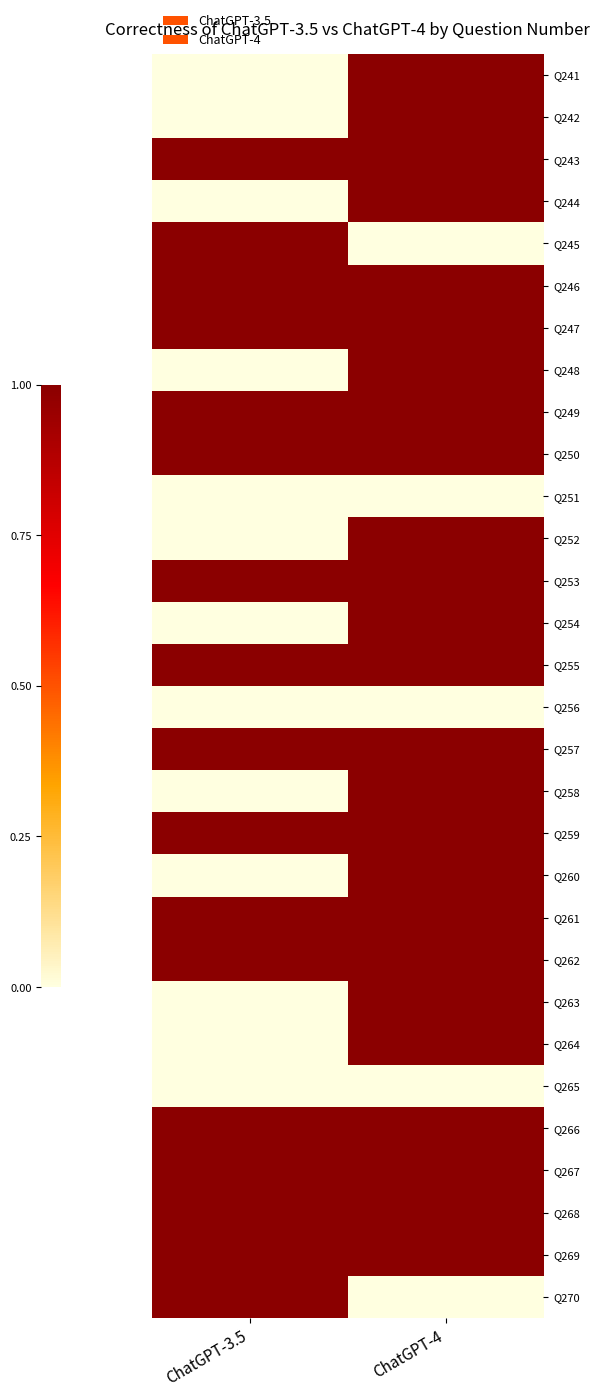

At which category is the sum across all series the highest?

ChatGPT-4